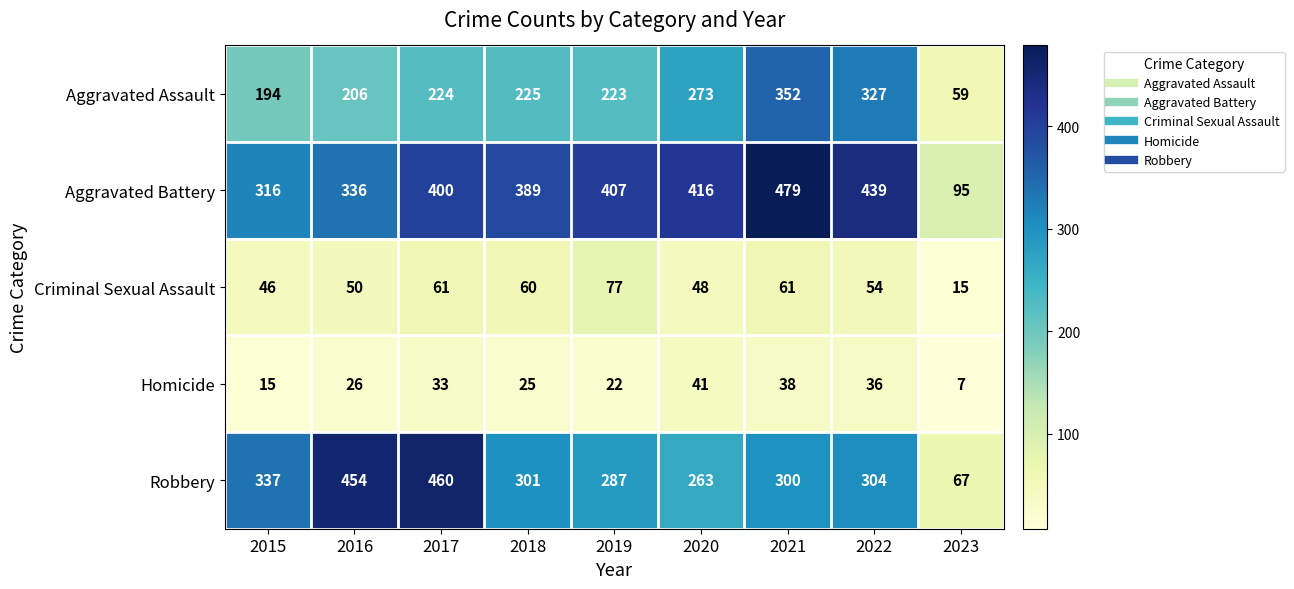

What is the spread (max minus min) of values at 2021?

441